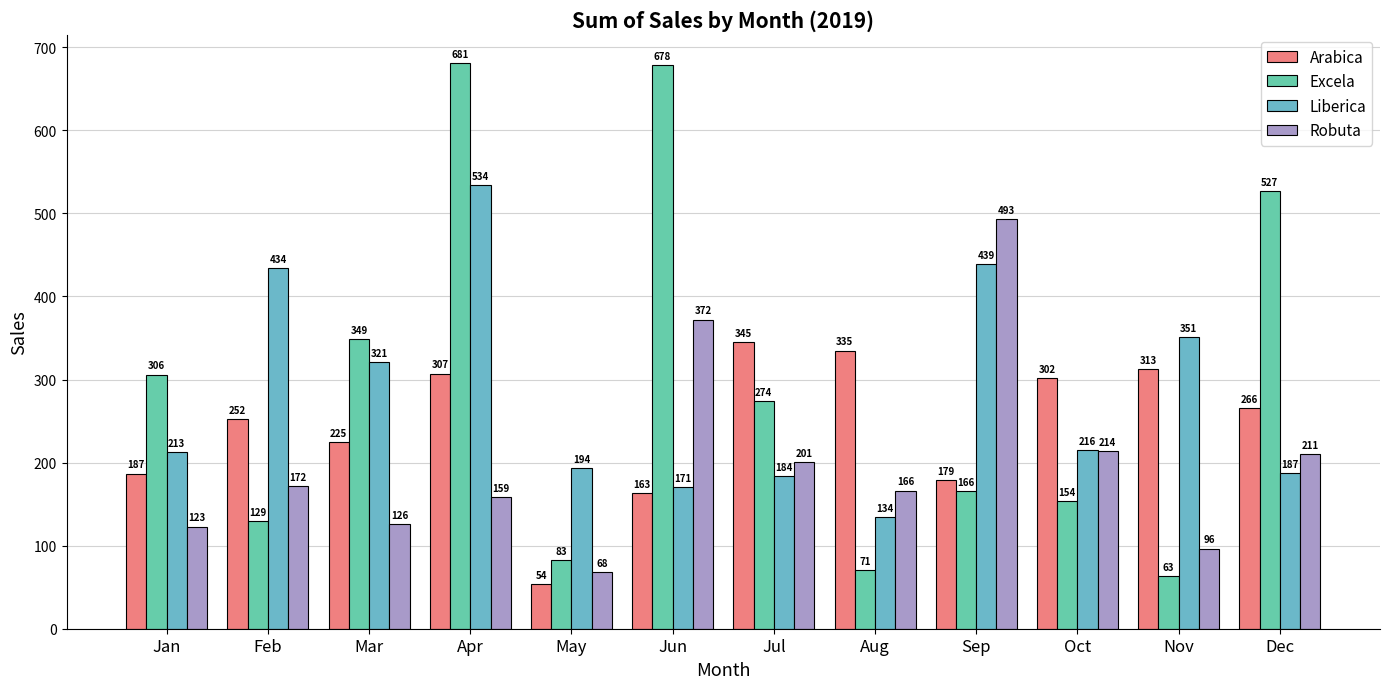

What is the value of the Liberica bar at the 11th from the left?

350.9